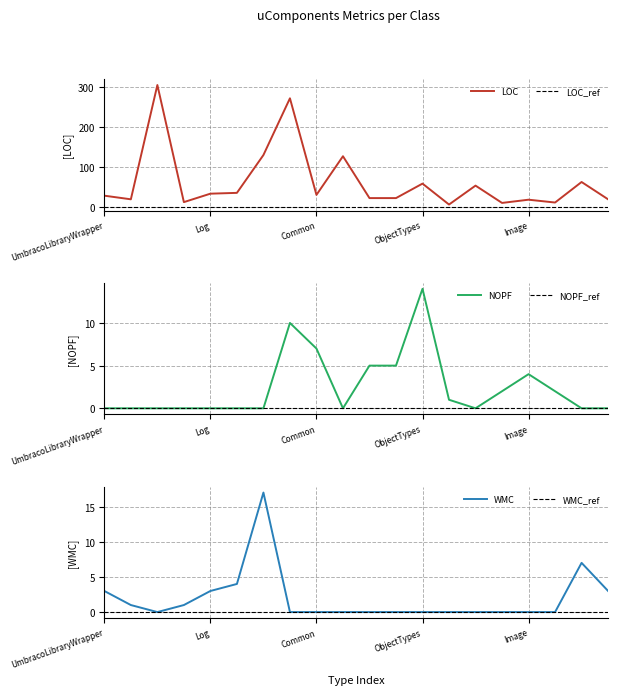

Reading right to left, what are all the values shown in this chart?

LOC: IUmbracoLibrary=20	Xml=63	Text=12	Image=19	Application=11	MediaTypeNames=54	Url=7	ObjectTypes=59	Media=23	Content=23	Umbraco=127	Common=31	Constants=271	IO=130	Resolvers=36	Log=34	Dictionary=13	Helper=304	ControlExtensions=20	UmbracoLibraryWrapper=29
NOPF: IUmbracoLibrary=0	Xml=0	Text=2	Image=4	Application=2	MediaTypeNames=0	Url=1	ObjectTypes=14	Media=5	Content=5	Umbraco=0	Common=7	Constants=10	IO=0	Resolvers=0	Log=0	Dictionary=0	Helper=0	ControlExtensions=0	UmbracoLibraryWrapper=0
WMC: IUmbracoLibrary=3	Xml=7	Text=0	Image=0	Application=0	MediaTypeNames=0	Url=0	ObjectTypes=0	Media=0	Content=0	Umbraco=0	Common=0	Constants=0	IO=17	Resolvers=4	Log=3	Dictionary=1	Helper=0	ControlExtensions=1	UmbracoLibraryWrapper=3